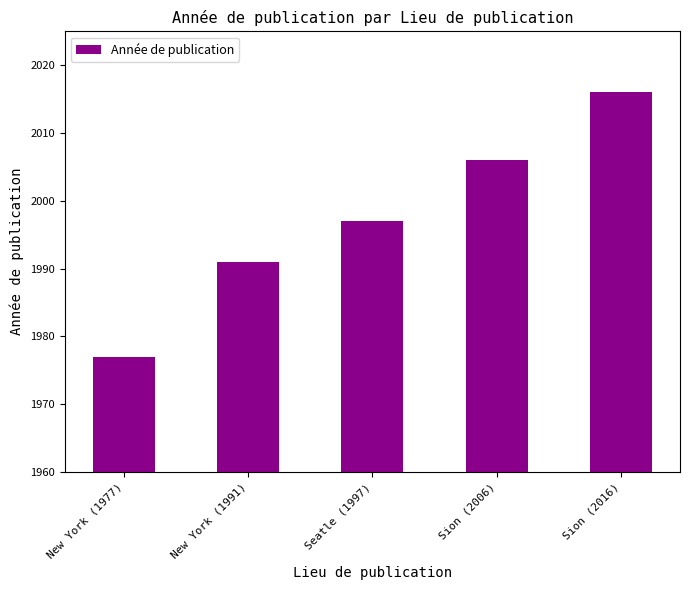

What is the greatest value displayed?

2016